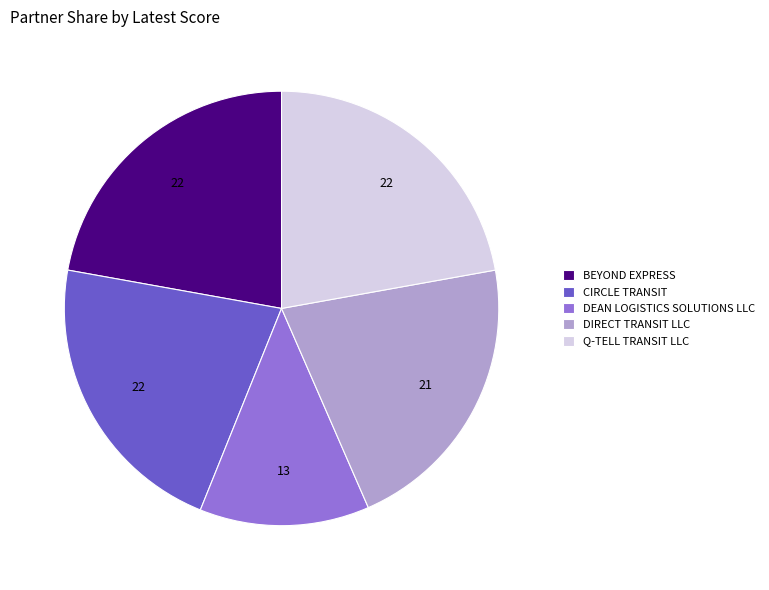

The Q-TELL TRANSIT LLC slice represents 22% of the pie. True or false?

True